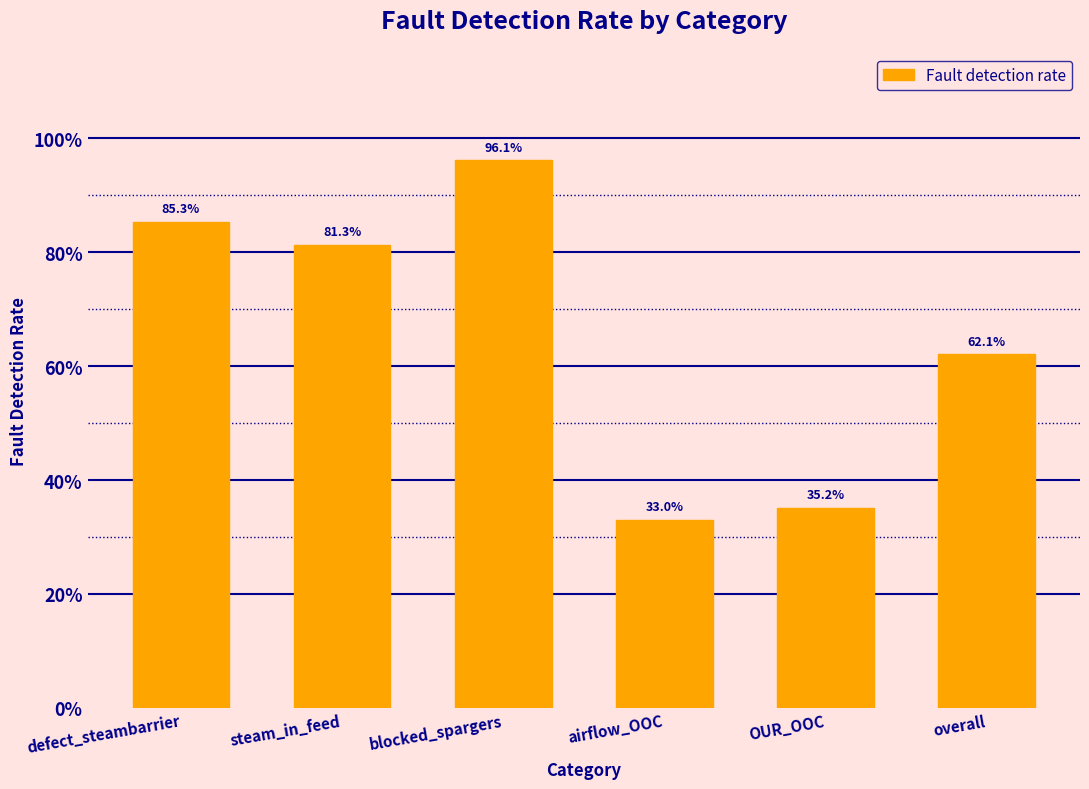

What is the label of the 1st bar from the right?

overall